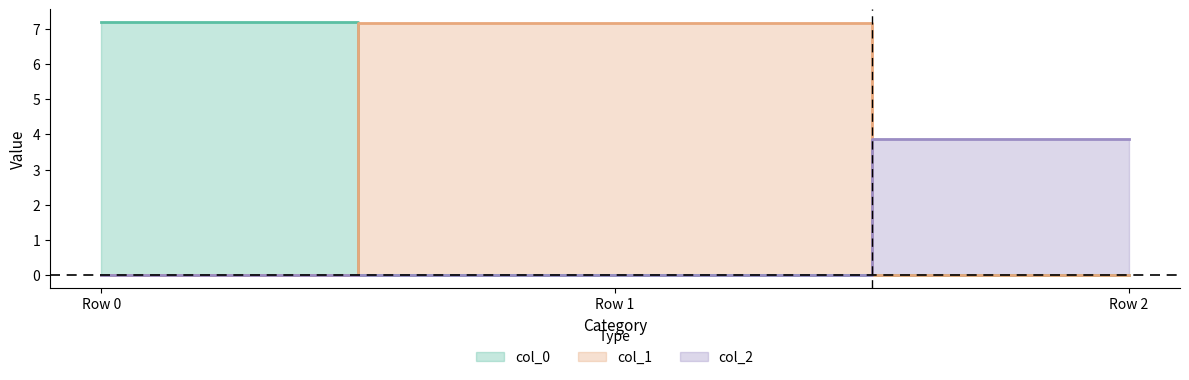

At how many categories does at least one series exceed 0?

3